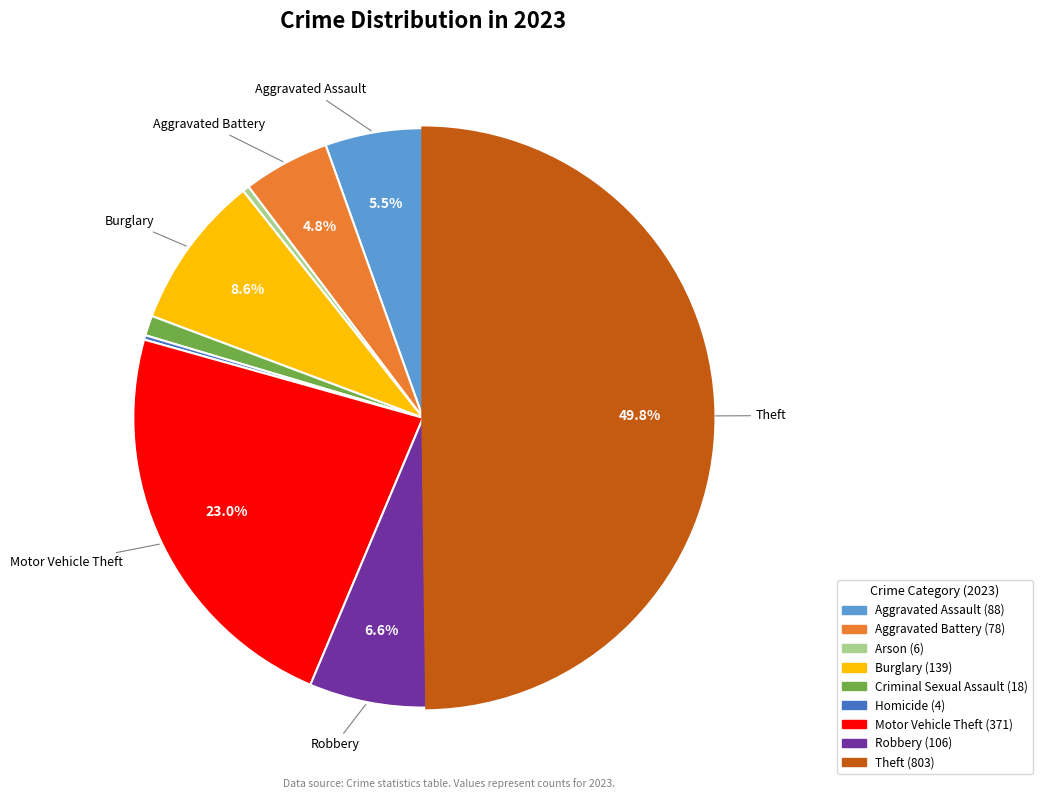

What portion of the pie excludes Burglary?

91.4%